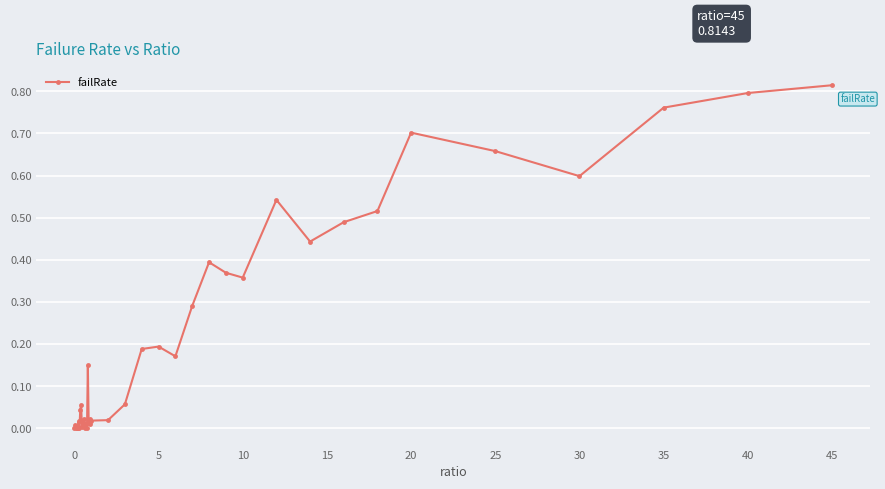

True or false: there are more than 2 points higher than both neighbors.

True